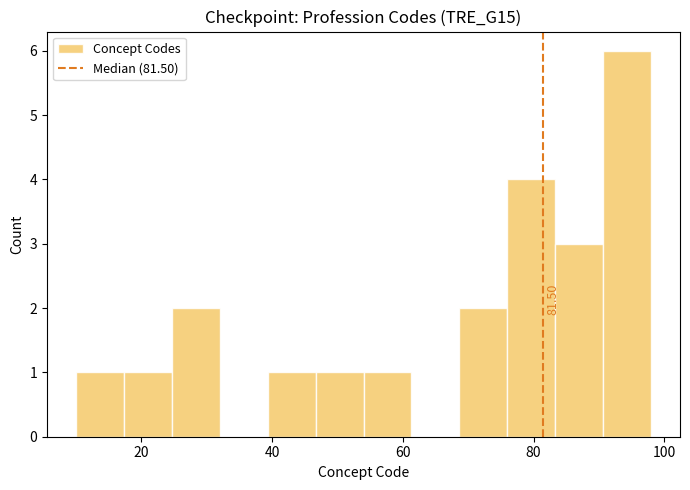

Read against the x-axis, roughly where is the centre of the tallest bar?

94